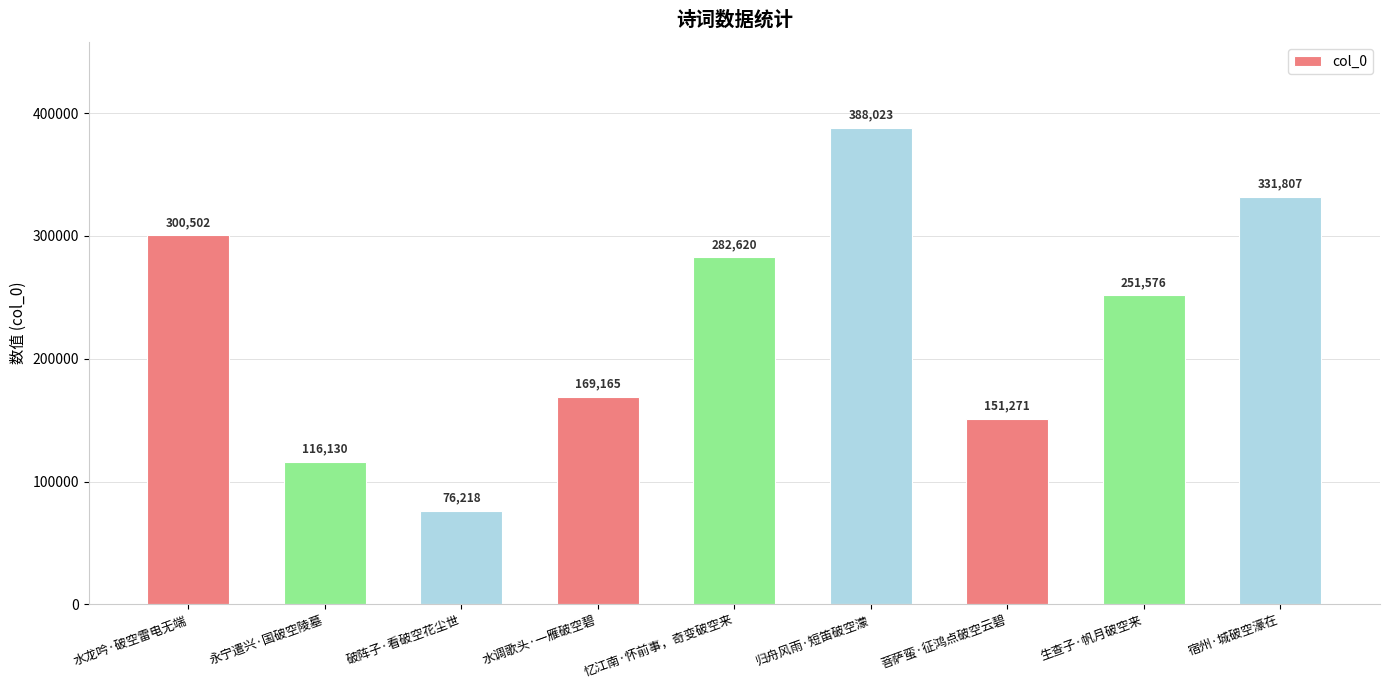

Reading left to right, list all the values displayed in this chart.

300502	116130	76218	169165	282620	388023	151271	251576	331807